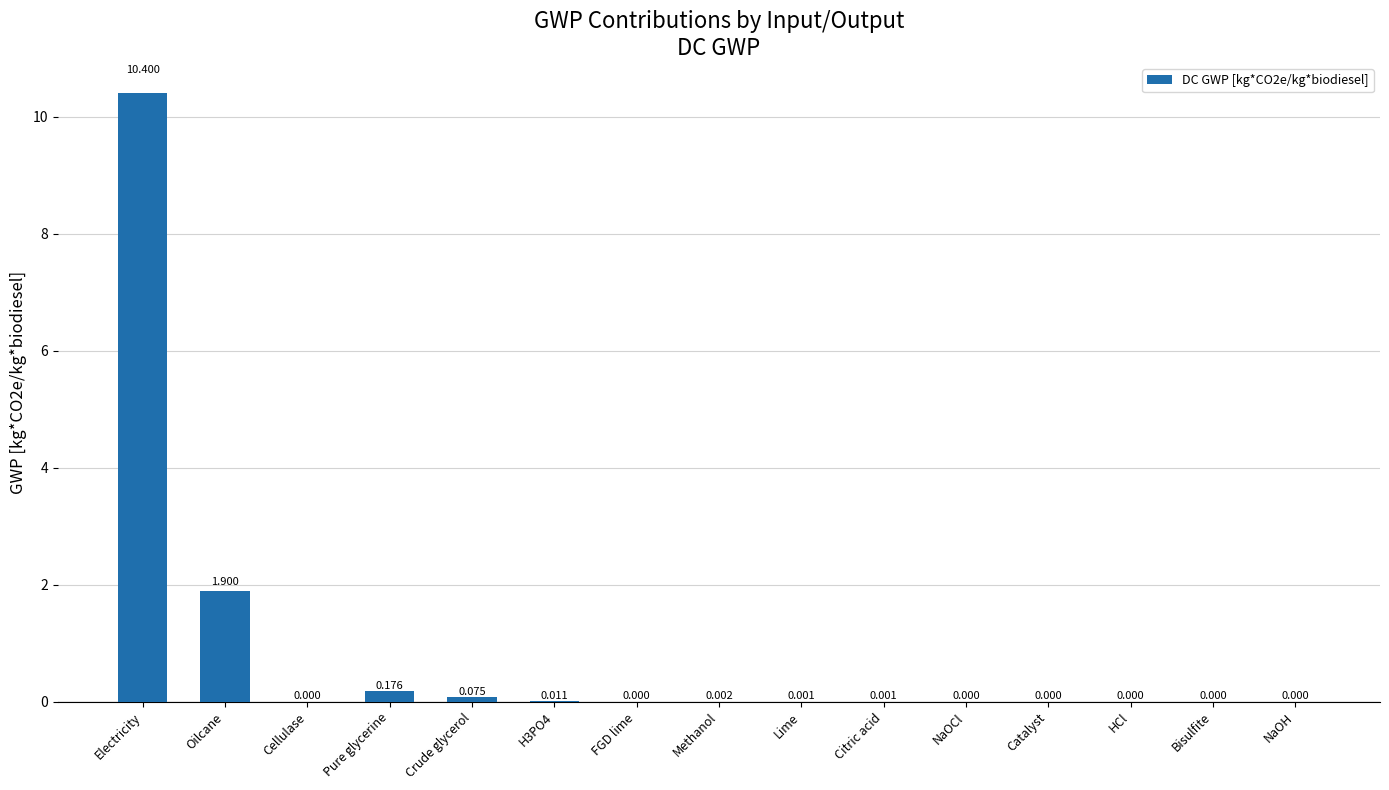

Which label corresponds to the largest value in the chart?

Electricity